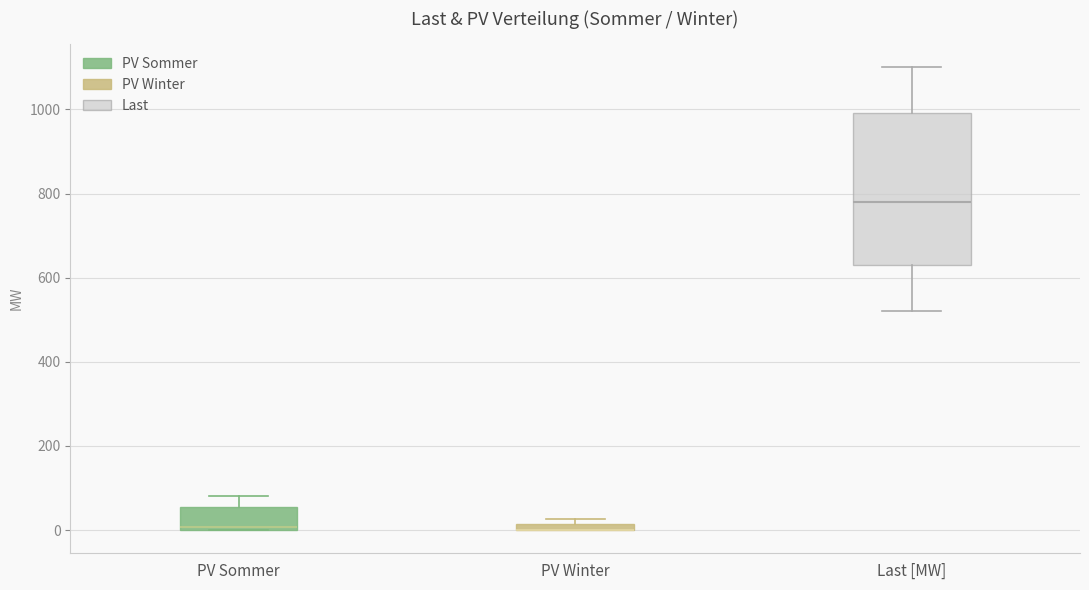

Comparing the boxes themselves (not the whiskers), which one is the tallest?

Last [MW]